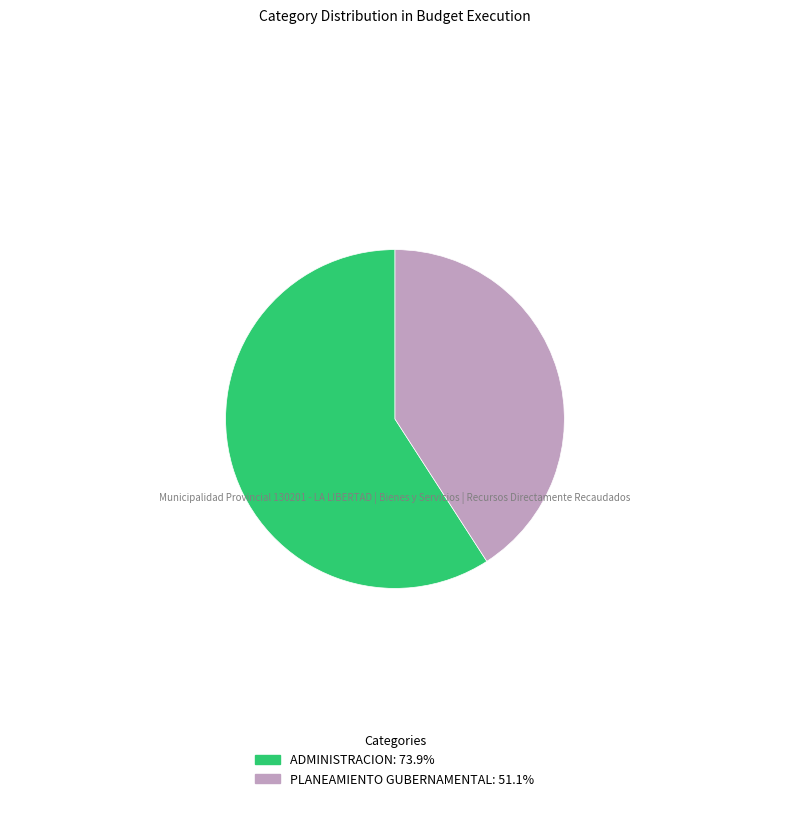

What is the ratio of the value at PLANEAMIENTO GUBERNAMENTAL: 51.1% to the value at ADMINISTRACION: 73.9%?

0.7